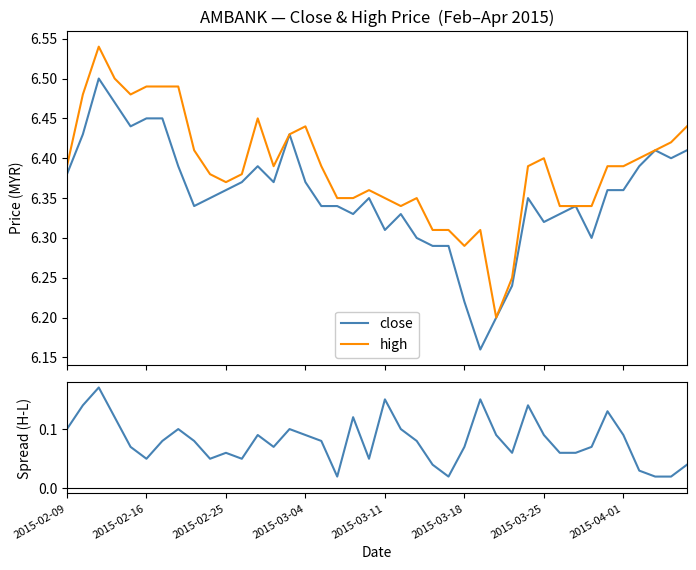

How many categories are shown in the chart?

40